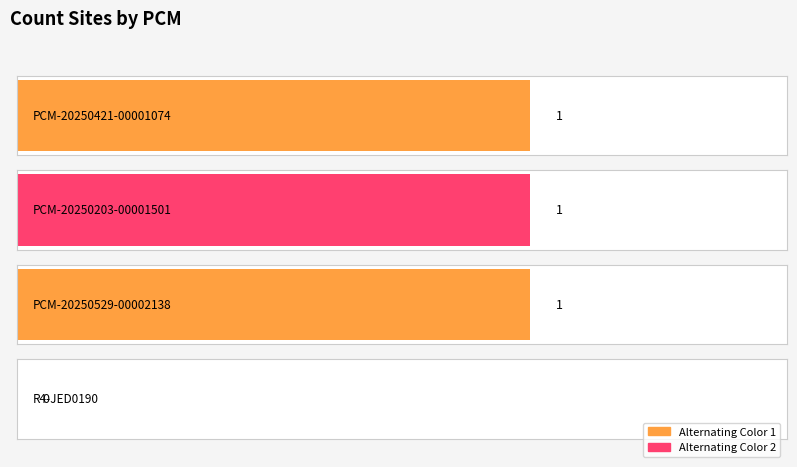

How many values are above zero?

3